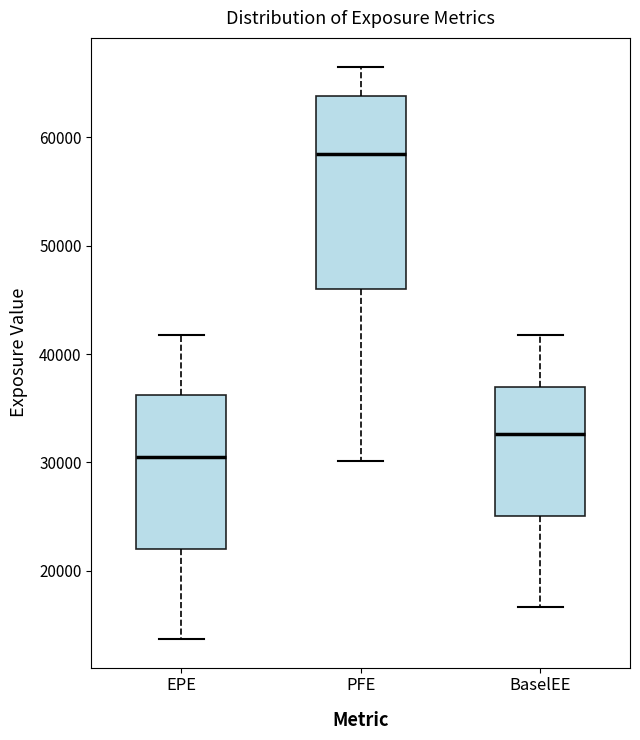

Which box has the highest median line?

PFE